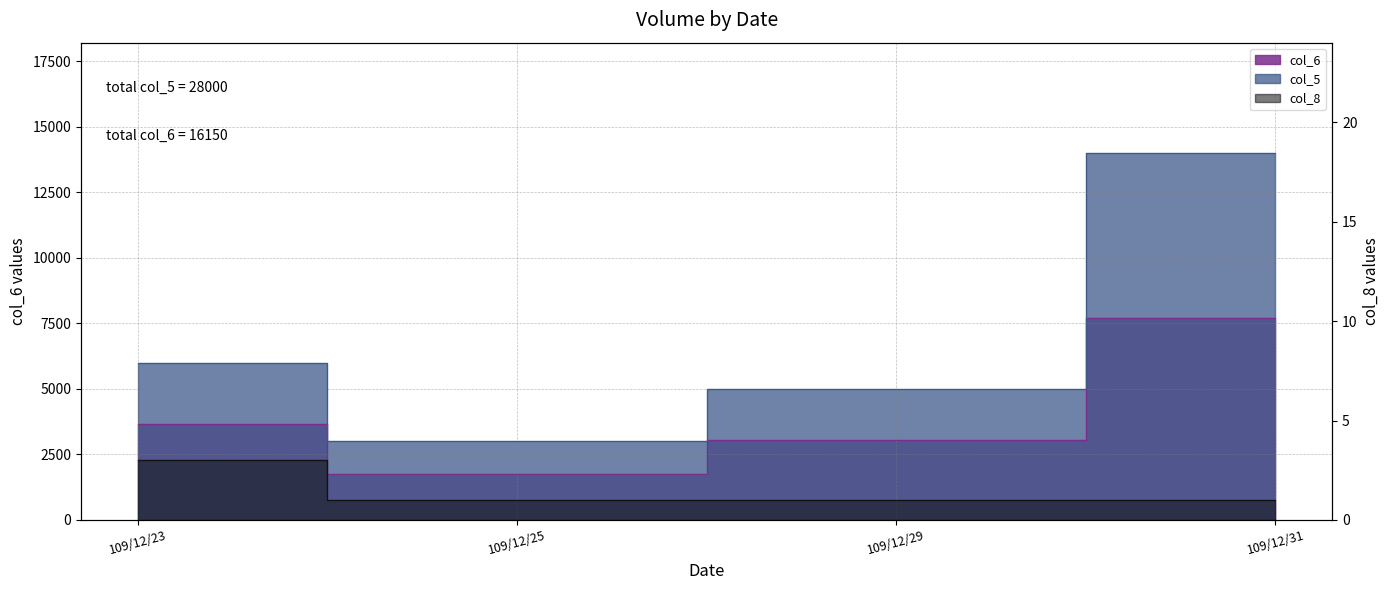

What is the smallest value displayed?

1